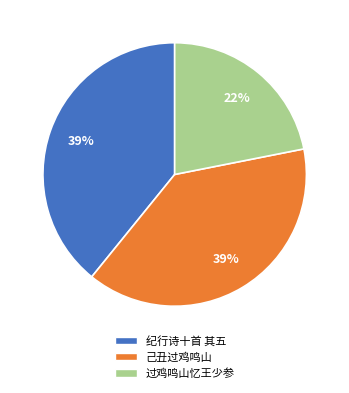

Does any single category account for the majority?

No